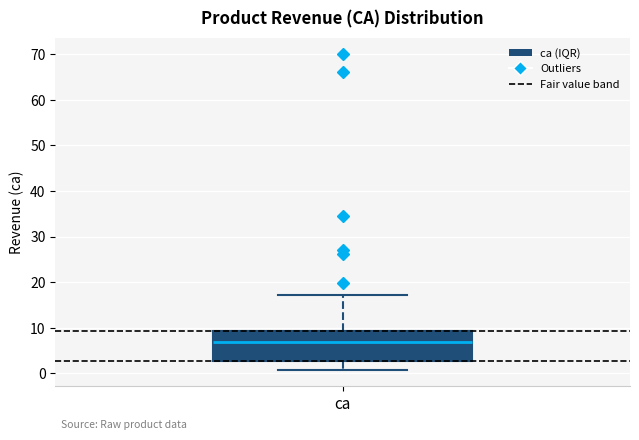

Read this box plot against the y-axis: the position of the median line, the range covered by the box, and the ends of both whiskers. The values are not printed on the chart, so give them approximately, as read against the axis.

median 7, box 3 to 9, whiskers 1 to 17